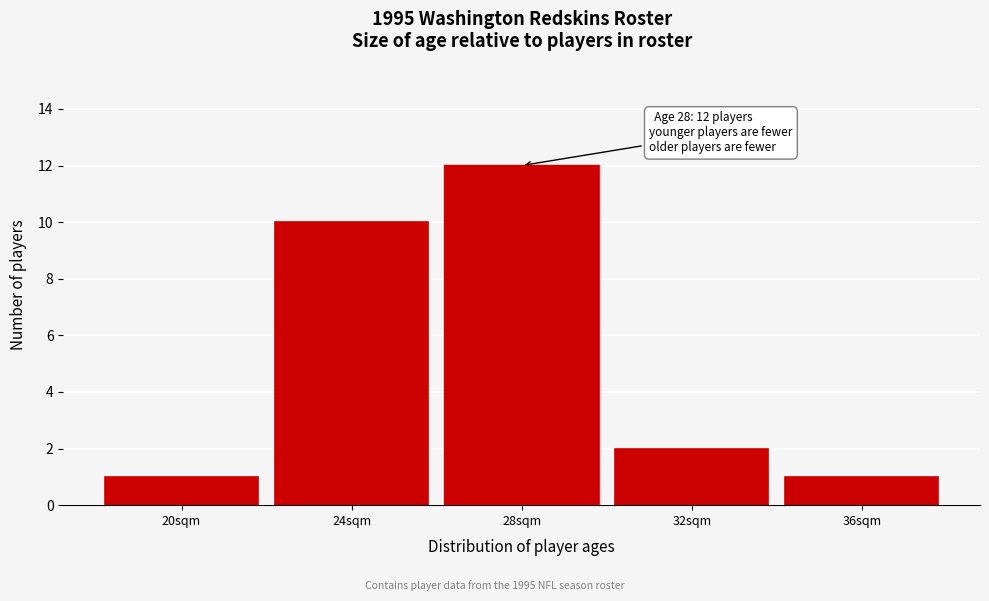

Reading left to right, list all the values displayed in this chart.

1	10	12	2	1